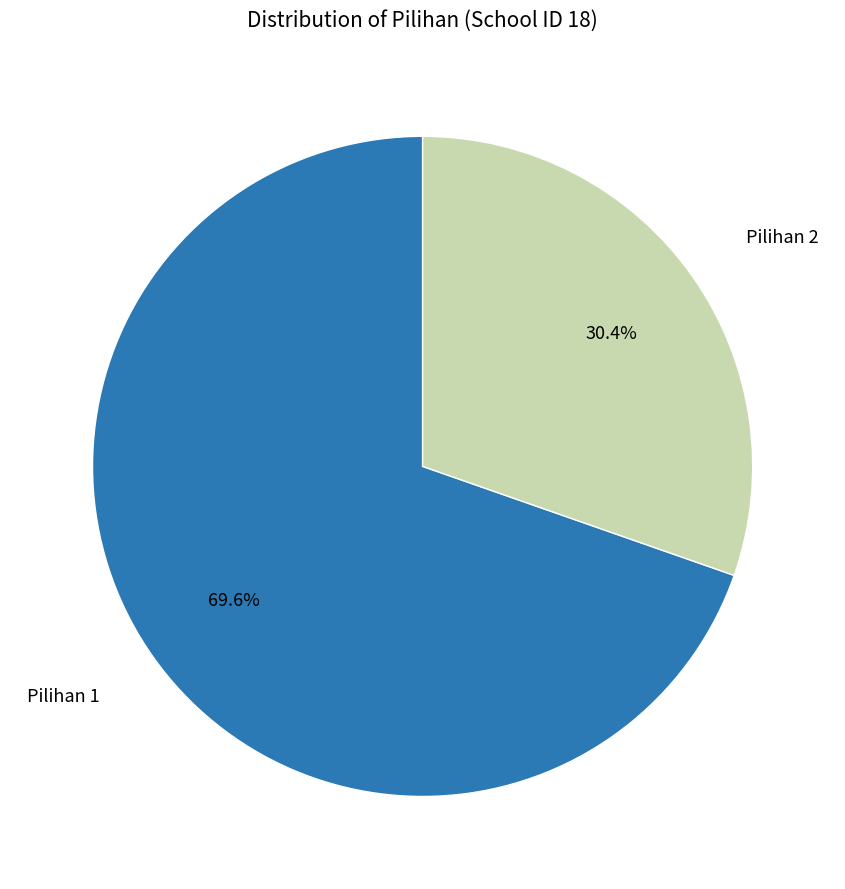

Is there any slice that represents more than half of the pie?

Yes